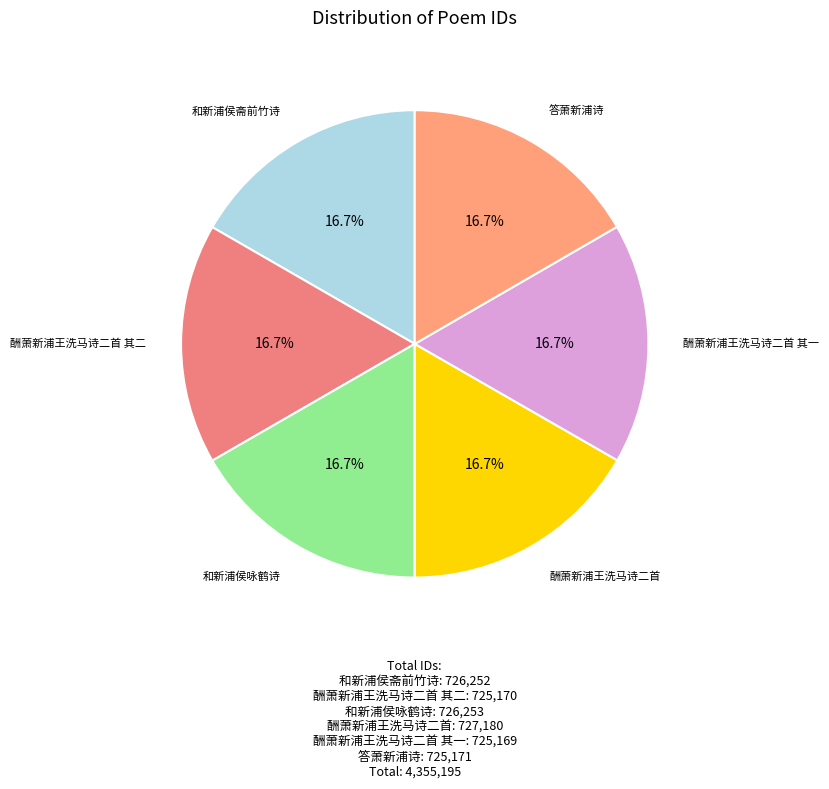

To the nearest percent, what is the average slice percentage?

17%